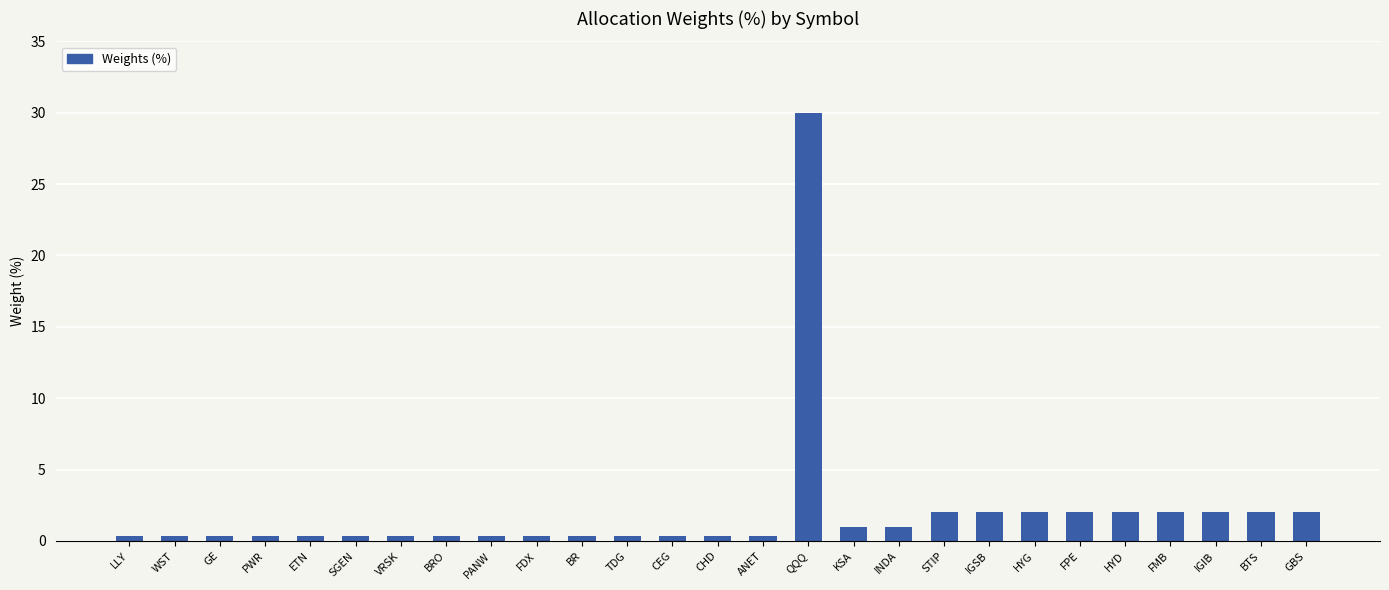

Does the chart contain any negative values?

No